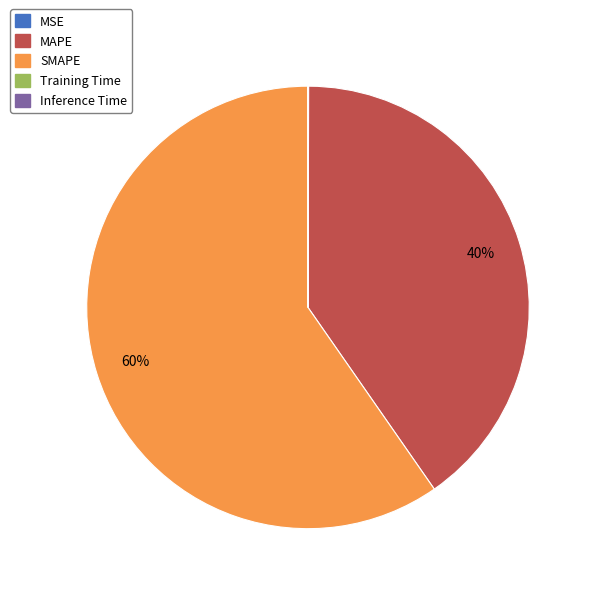

Is it true that MAPE is 46% of the pie?

False